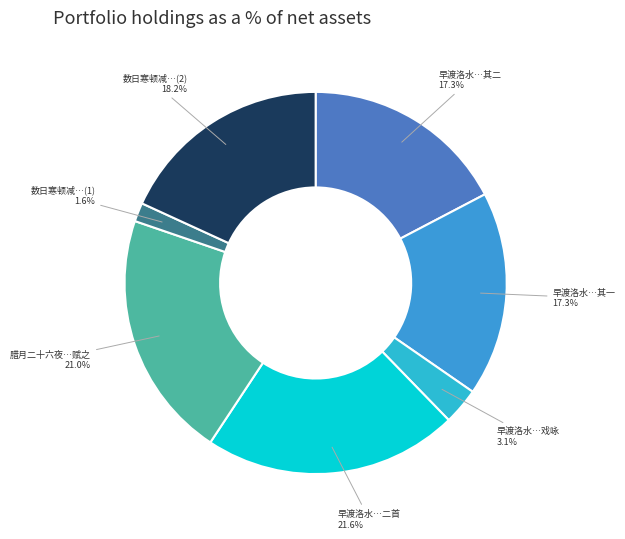

Between 早渡洛水…其二 and 数日寒顿减…(1), which is larger?

早渡洛水…其二